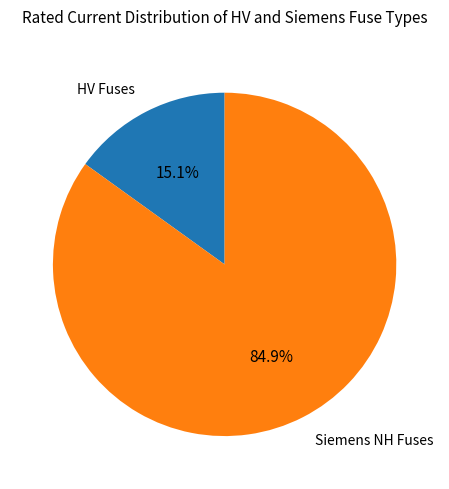

Does any single category account for the majority?

Yes